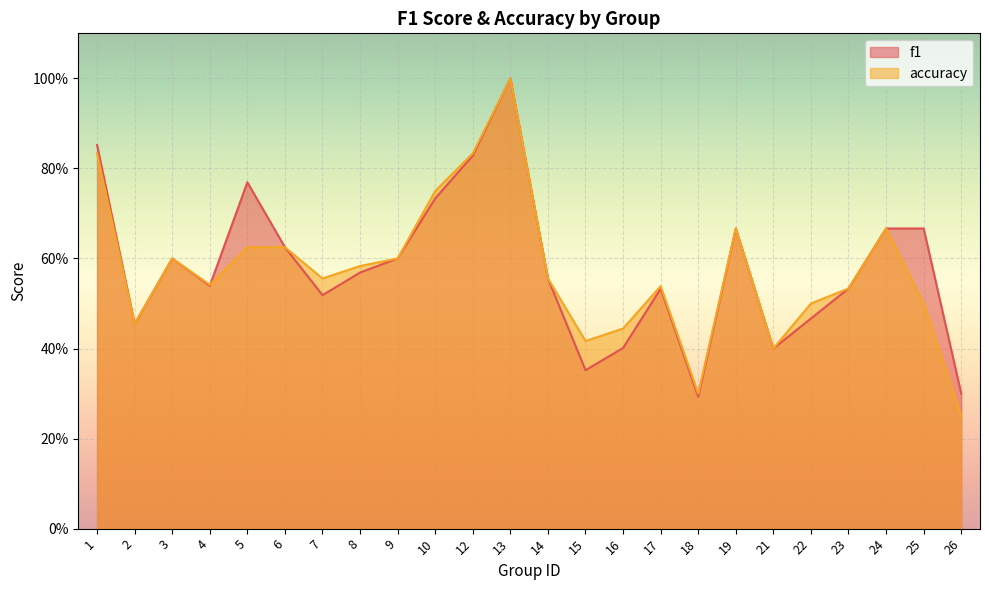

At how many categories does at least one series exceed 0?

24